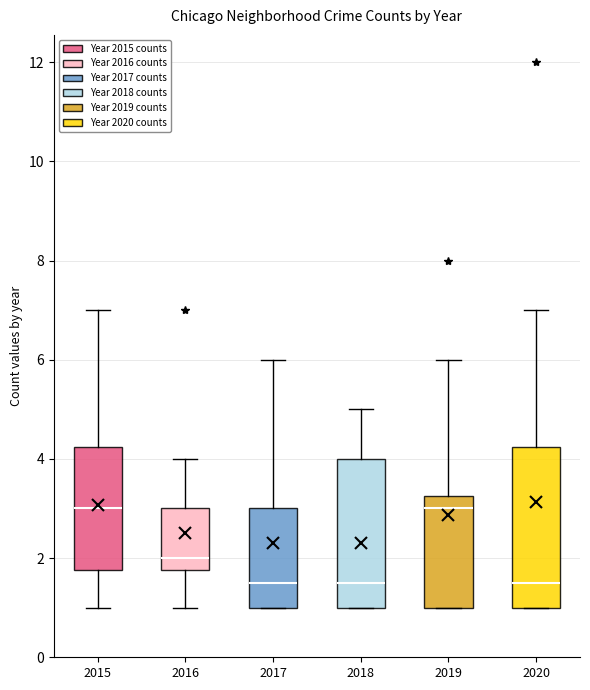

Where does the upper whisker of the box at x = 2019 end on the y-axis? The values are not printed on the chart, so give them approximately, as read against the axis.

6.0